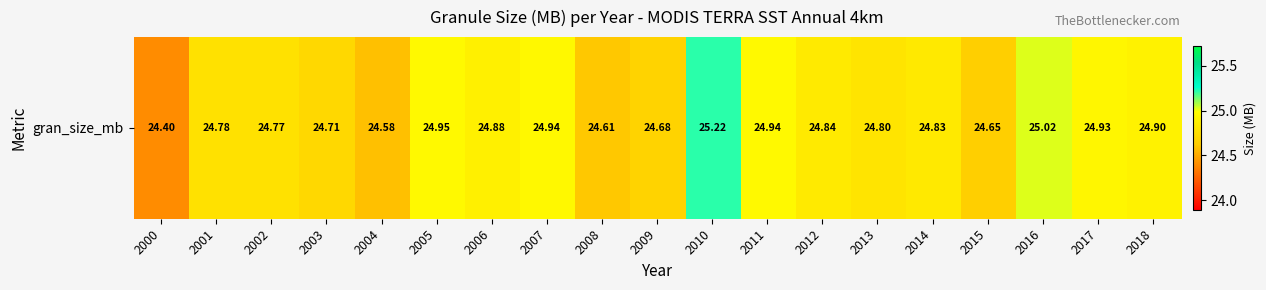

Which has a higher value, 2003 or 2001?

2001